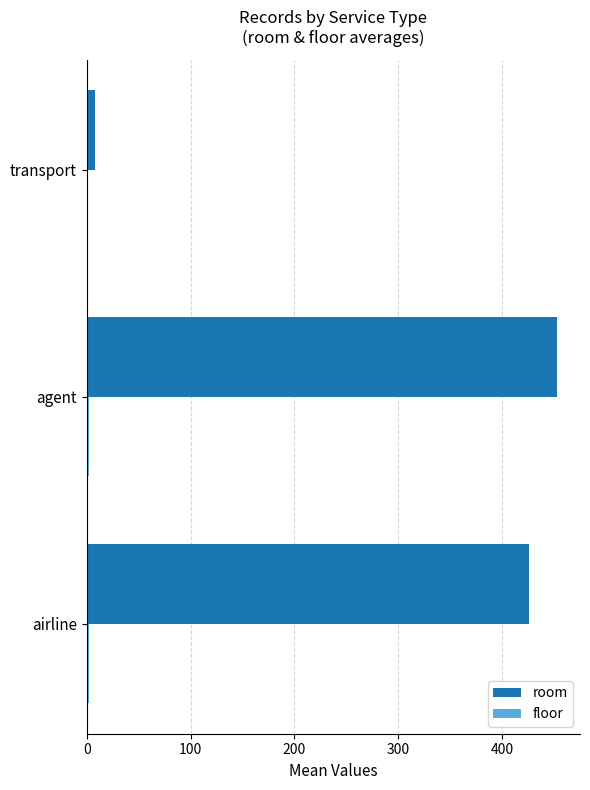

What is the sum of all room values?

886.8